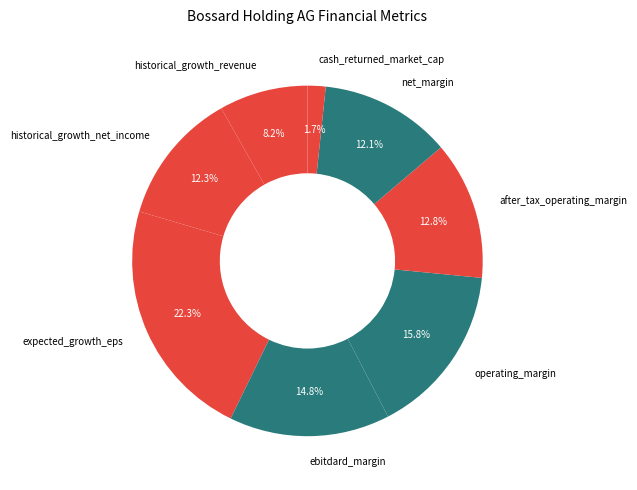

To the nearest percent, what is the average slice percentage?

12%